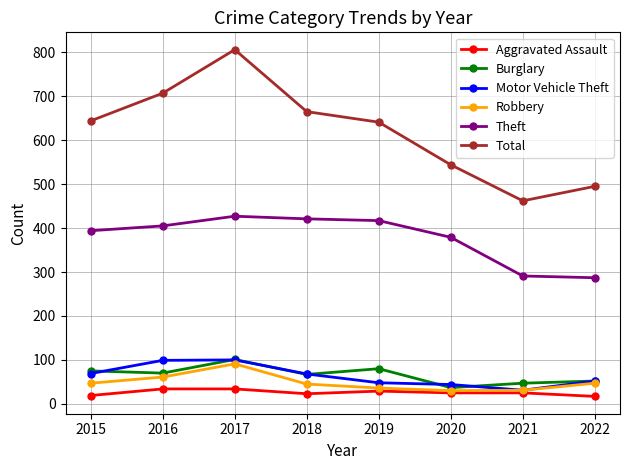

True or false: Motor Vehicle Theft and Theft cross at least once.

False